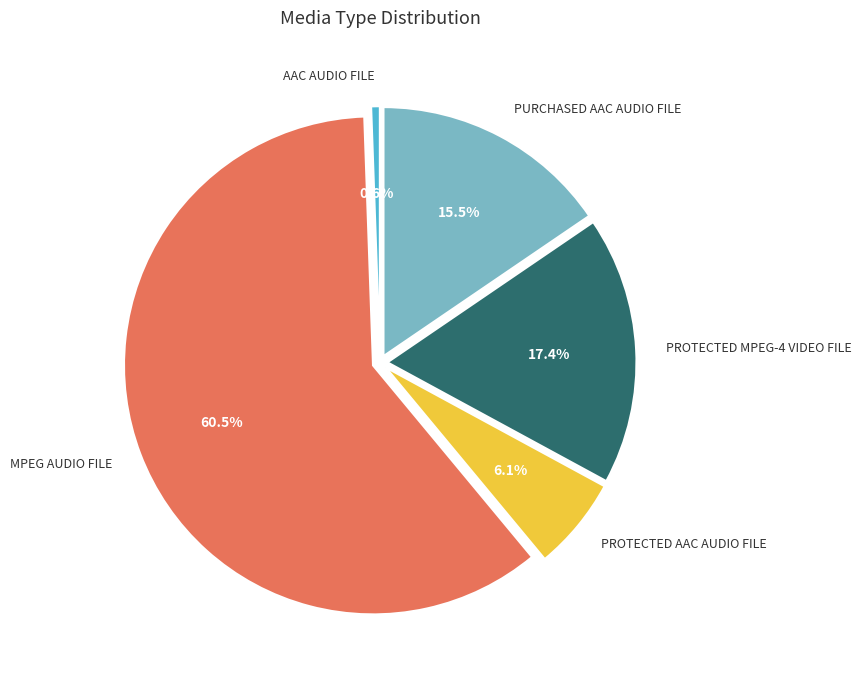

Is there any slice that represents more than half of the pie?

Yes